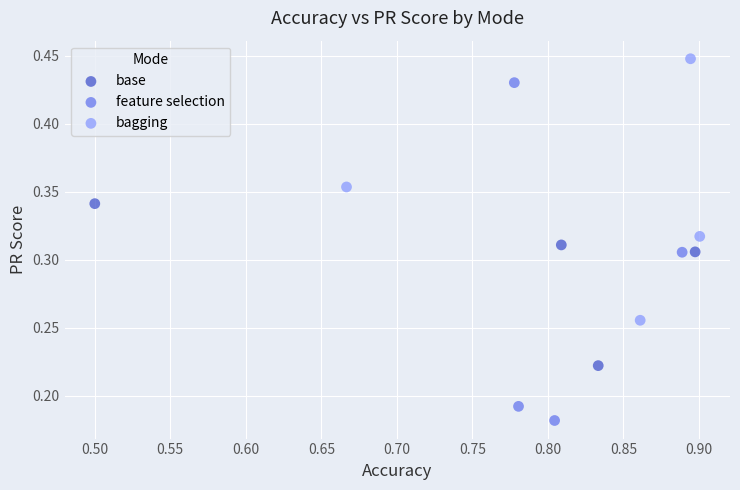

What are all the series names shown in the legend?

base, feature selection, bagging